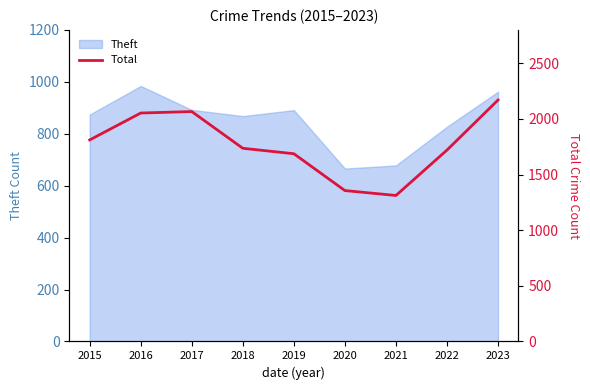

How many lines are shown in the chart?

1